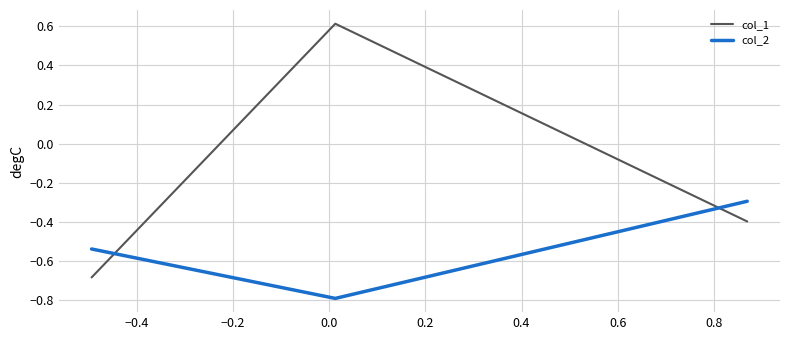

Which series has the largest range (max minus min)?

col_1